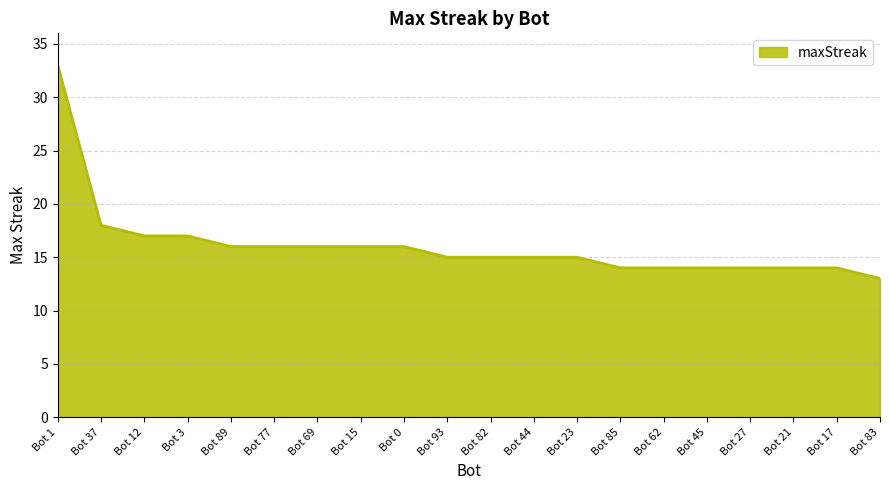

How many lines are shown in the chart?

1